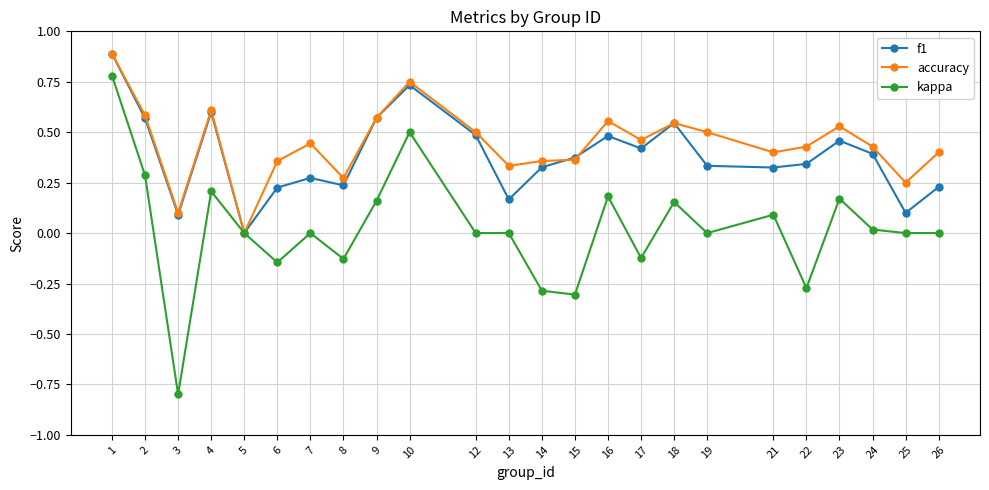

What is the value of the f1 point at the 3rd from the left?

0.1